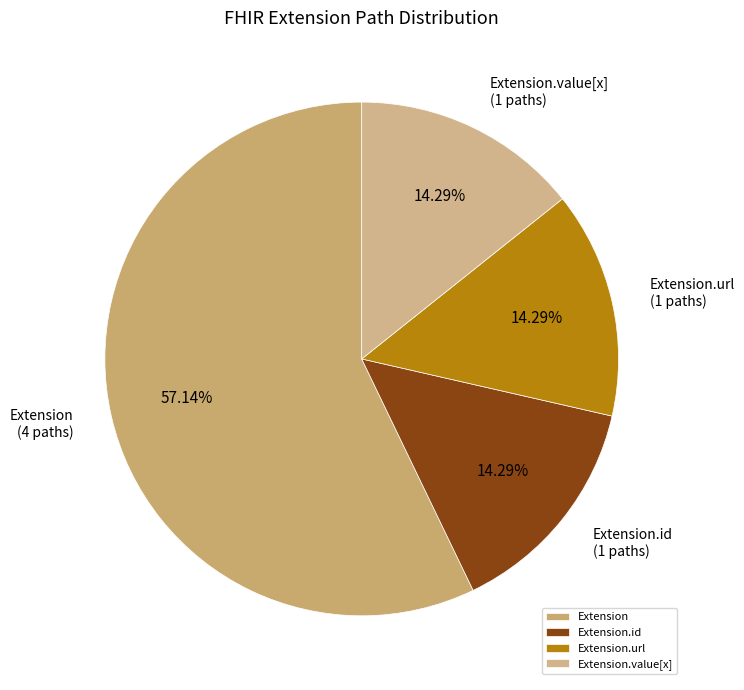

Approximately how many times larger is the value at Extension.value[x] compared to Extension.url?

1.0